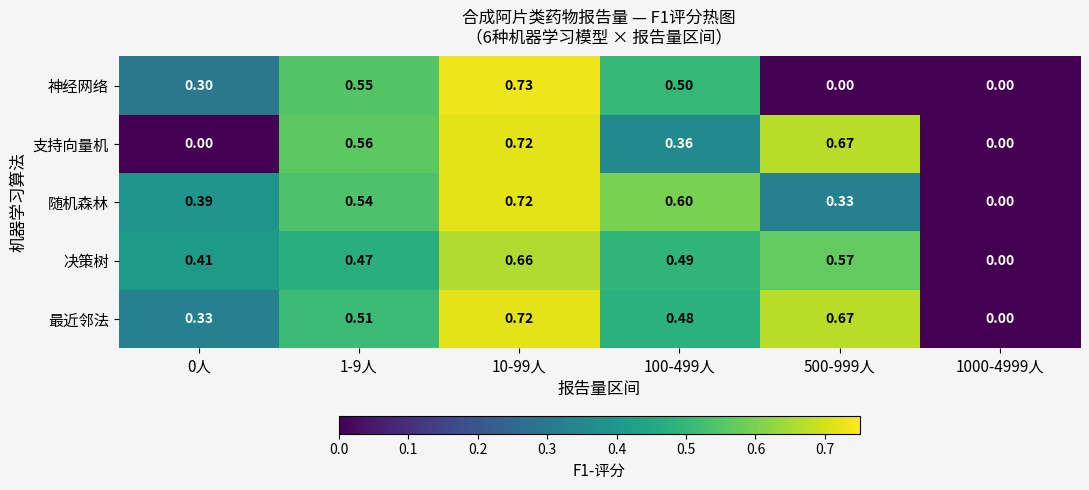

How many categories are shown in the chart?

6